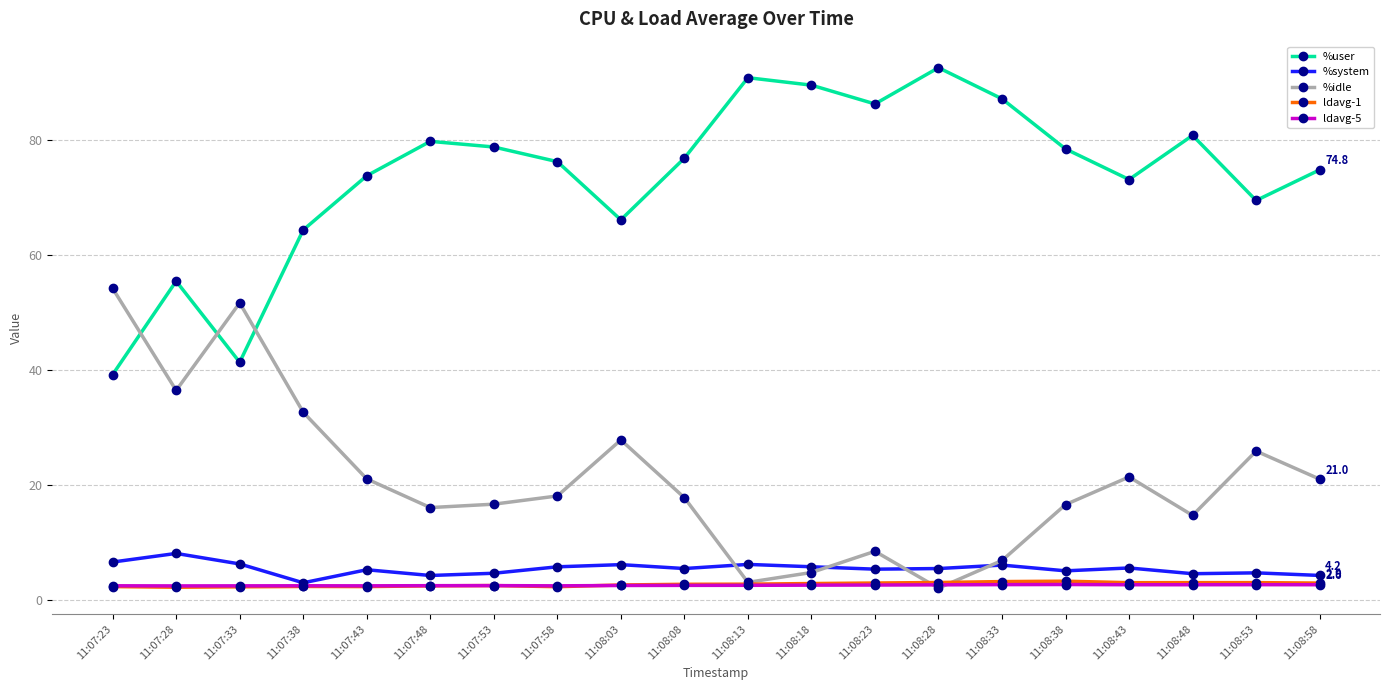

What is the difference between the highest and lowest values at 11:07:23?

51.9